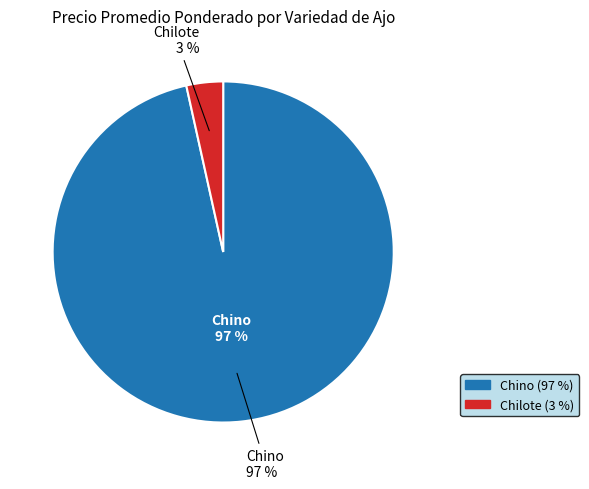

Is the sum of 35 and 8 greater than half?

No